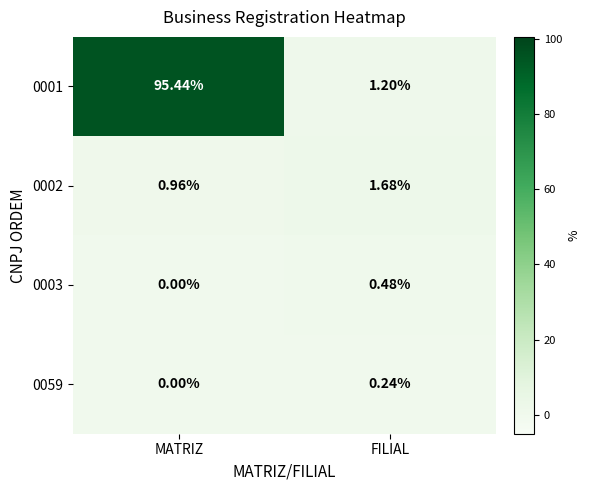

Where is 0003 nearest to the value 0?

MATRIZ